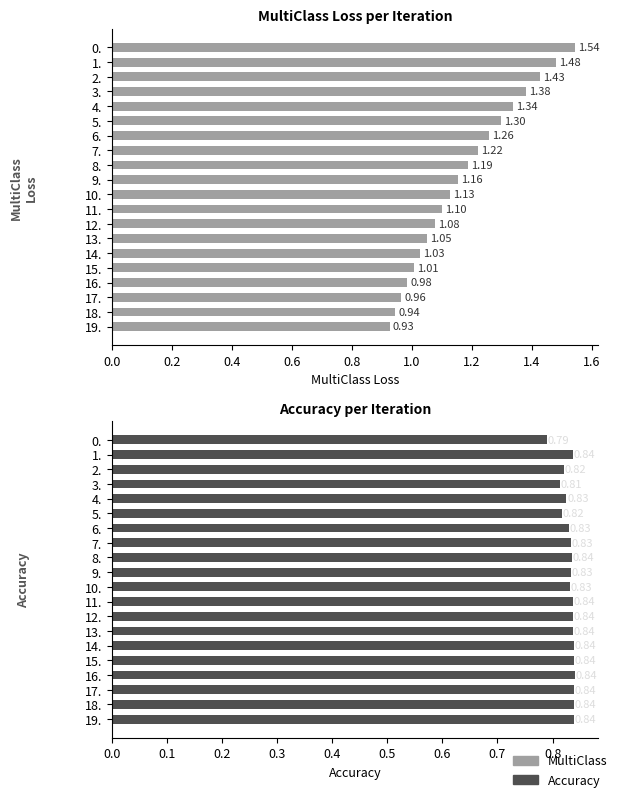

How many groups of bars are there?

20